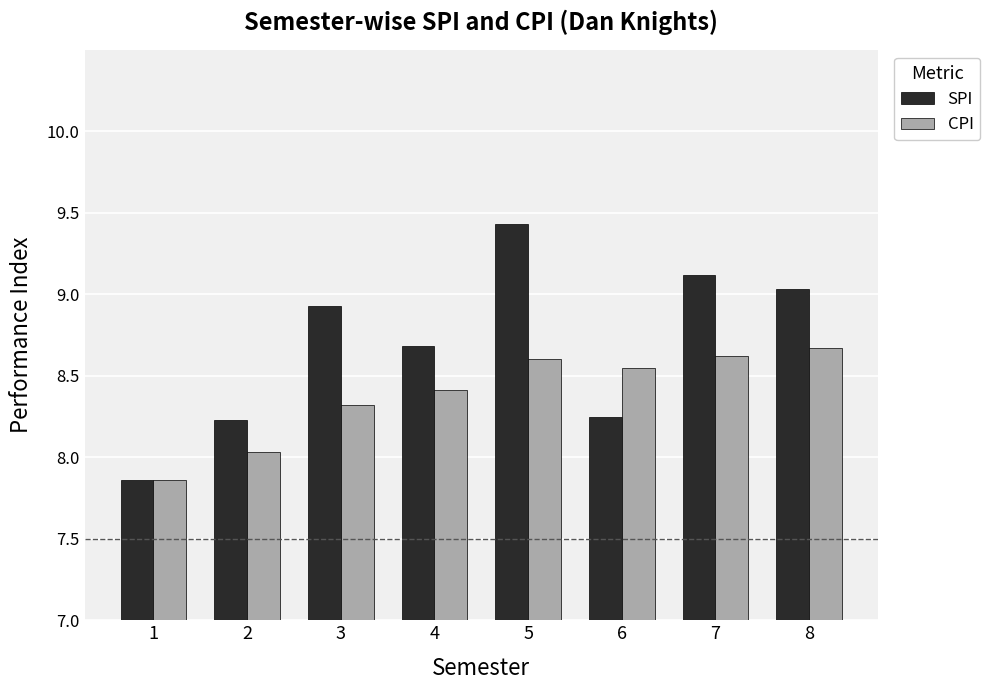

Rank the series by their maximum value, from highest to lowest.

SPI, CPI